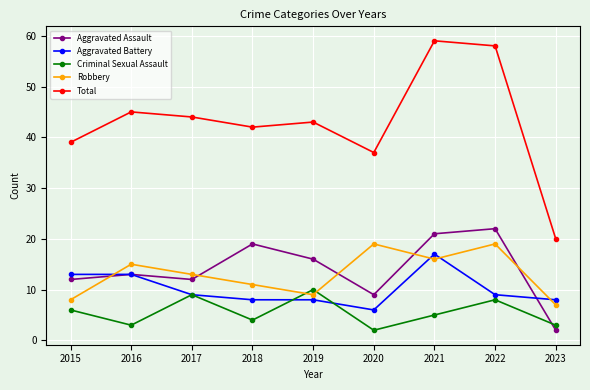

Reading right to left, what are all the values shown in this chart?

Aggravated Assault: 2	22	21	9	16	19	12	13	12
Aggravated Battery: 8	9	17	6	8	8	9	13	13
Criminal Sexual Assault: 3	8	5	2	10	4	9	3	6
Robbery: 7	19	16	19	9	11	13	15	8
Total: 20	58	59	37	43	42	44	45	39